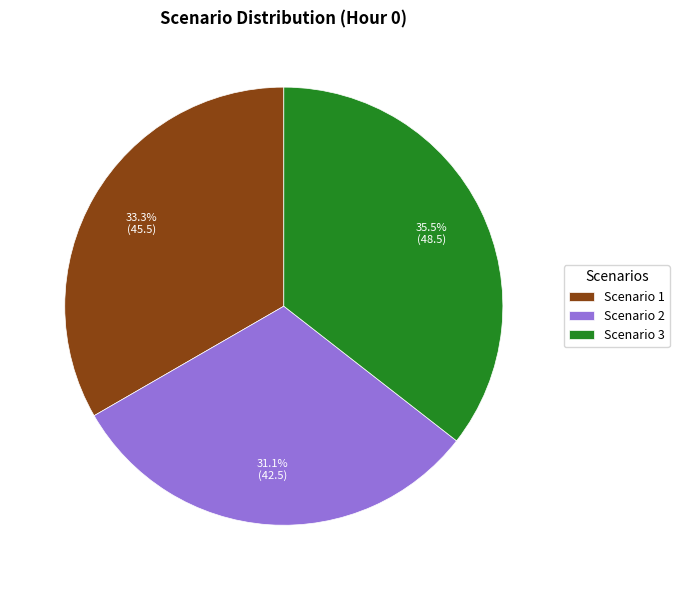

To the nearest percent, what is the difference between the largest and smallest slice percentages?

4%